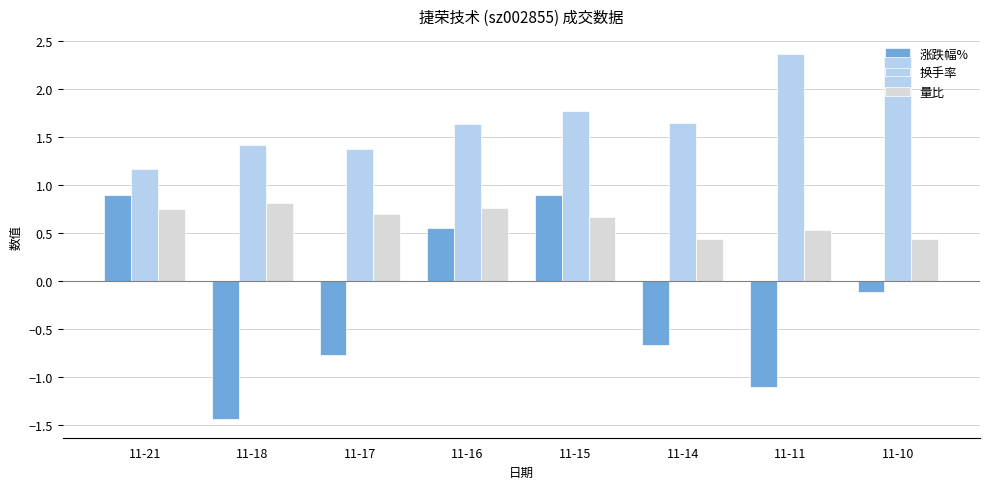

Which series changed the most between 11-18 and 11-15?

涨跌幅%